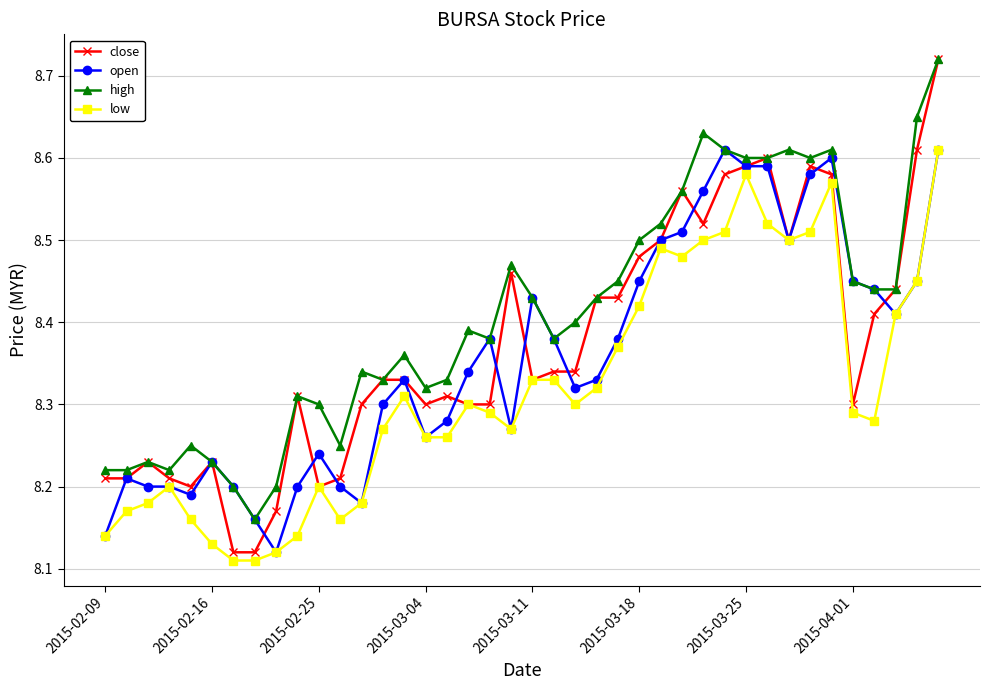

Which series has the largest total across all categories?

high